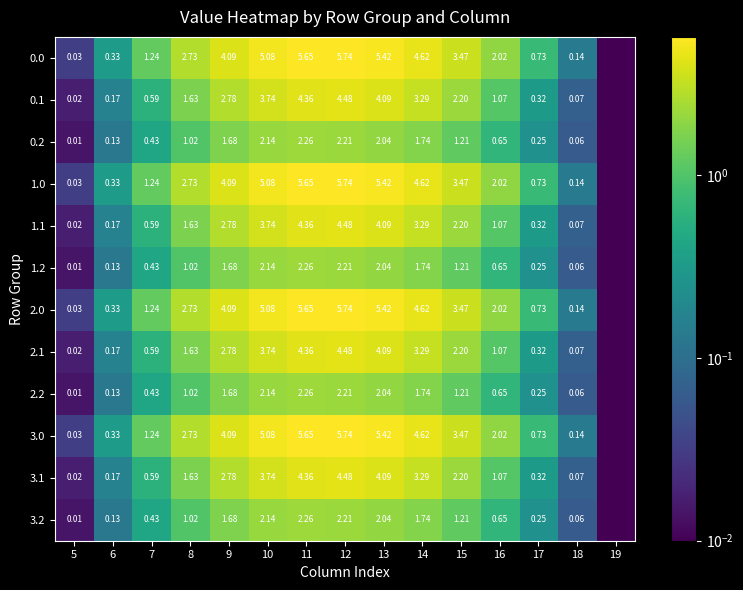

What is the total value across all series at 16?

15.0